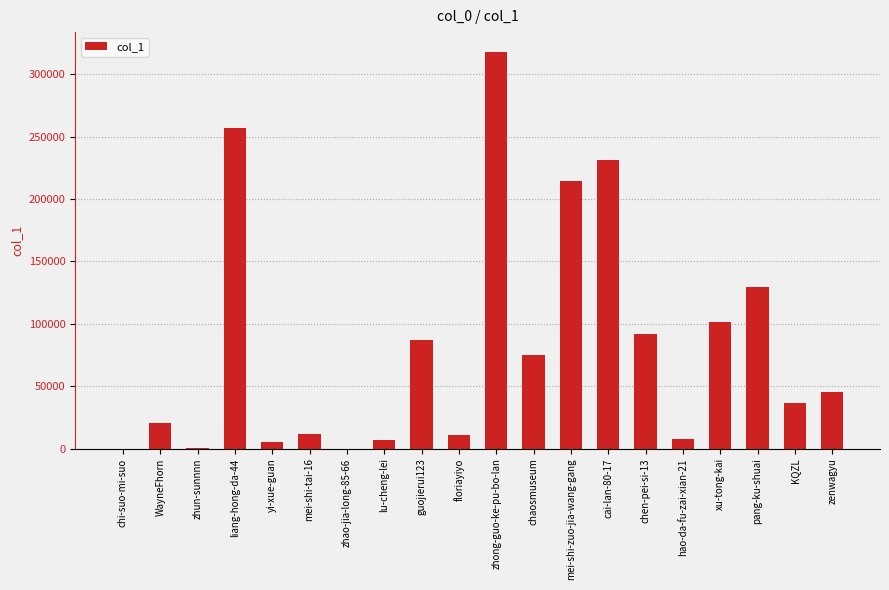

What is the change in value from WayneFhorn to zhong-guo-ke-pu-bo-lan?

+297473